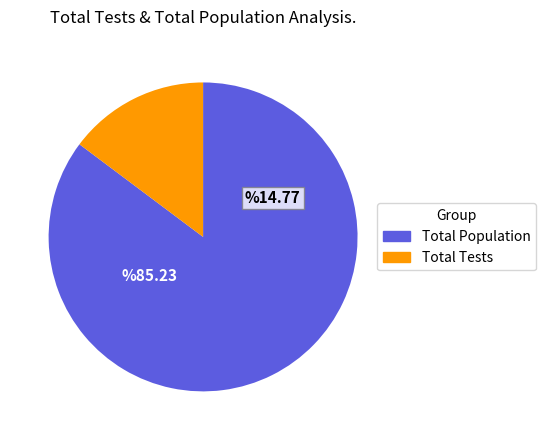

Do Total Tests and Total Population together represent more than half of the pie?

Yes